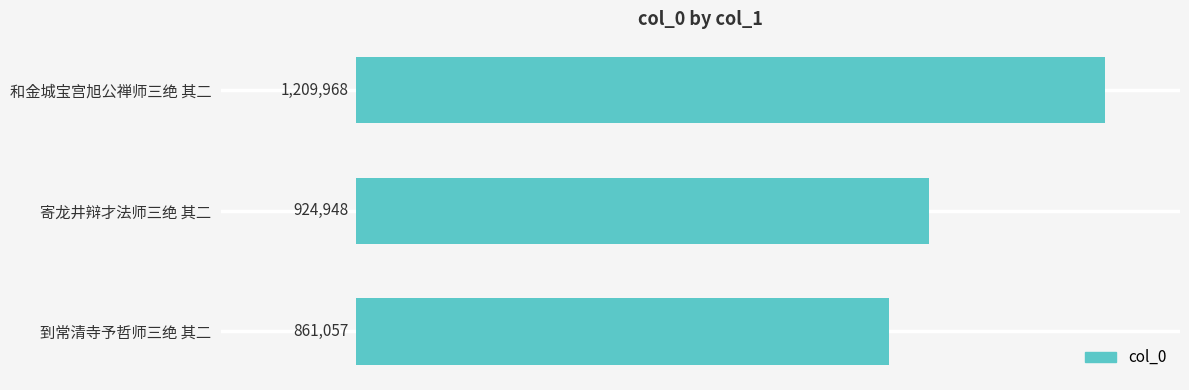

Are the bars horizontal?

Yes